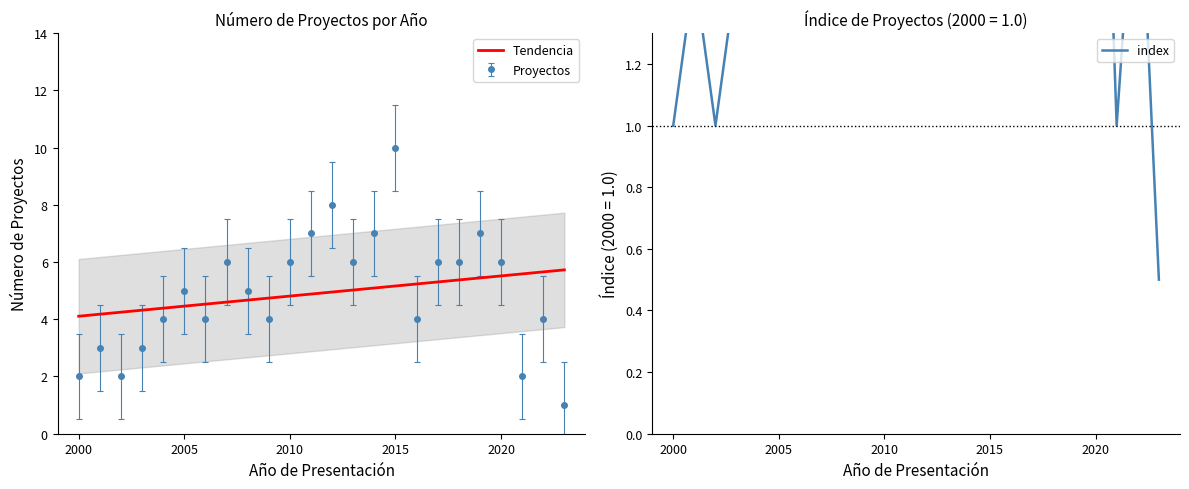

What is the maximum value shown in the chart?

5.7